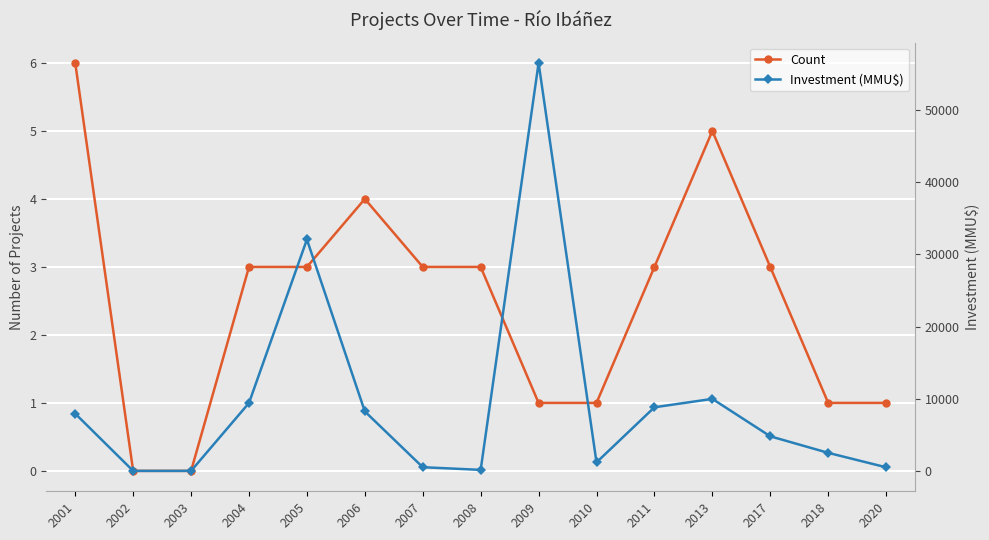

What is the average value of the Investment (MMU$) series?

9504